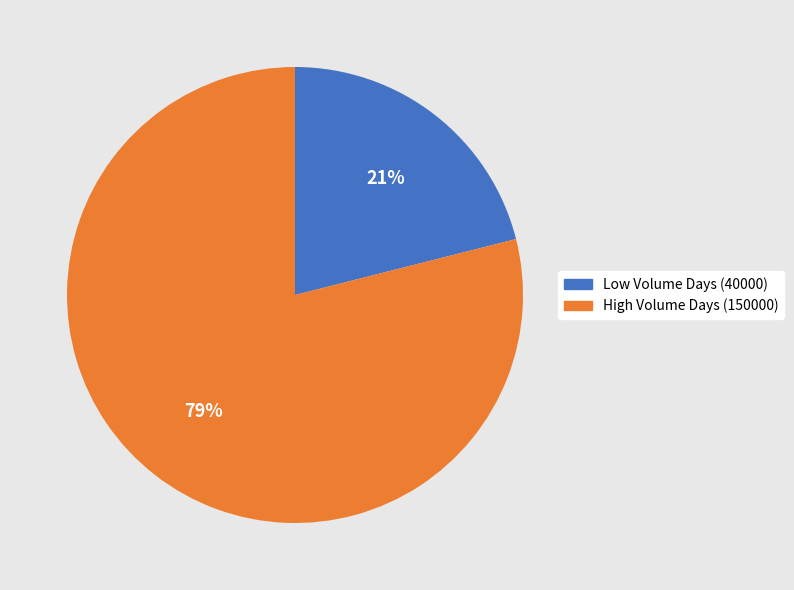

To the nearest percent, what is the average slice percentage?

50%